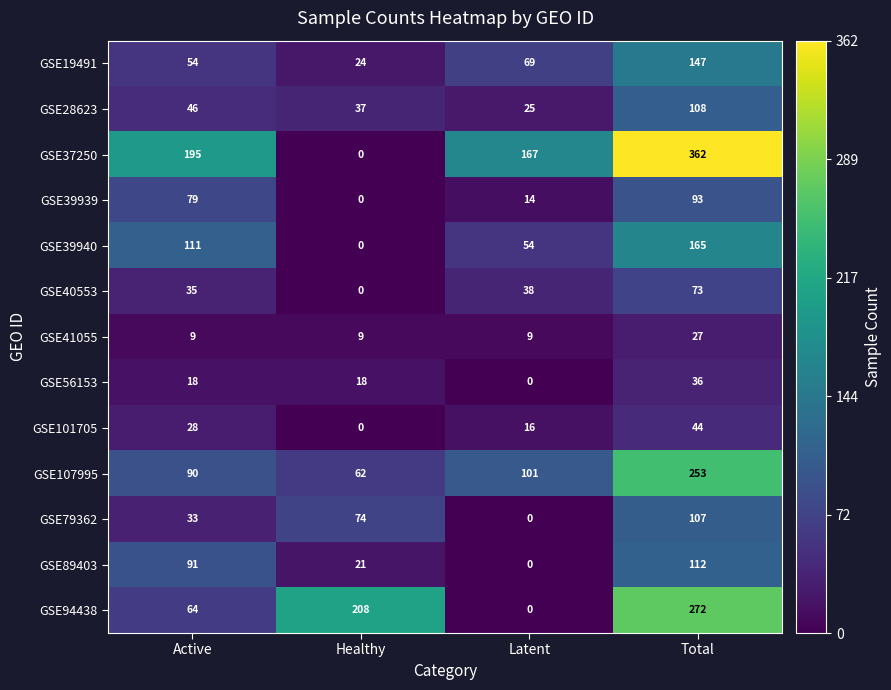

Which series has the largest total across all categories?

GSE37250